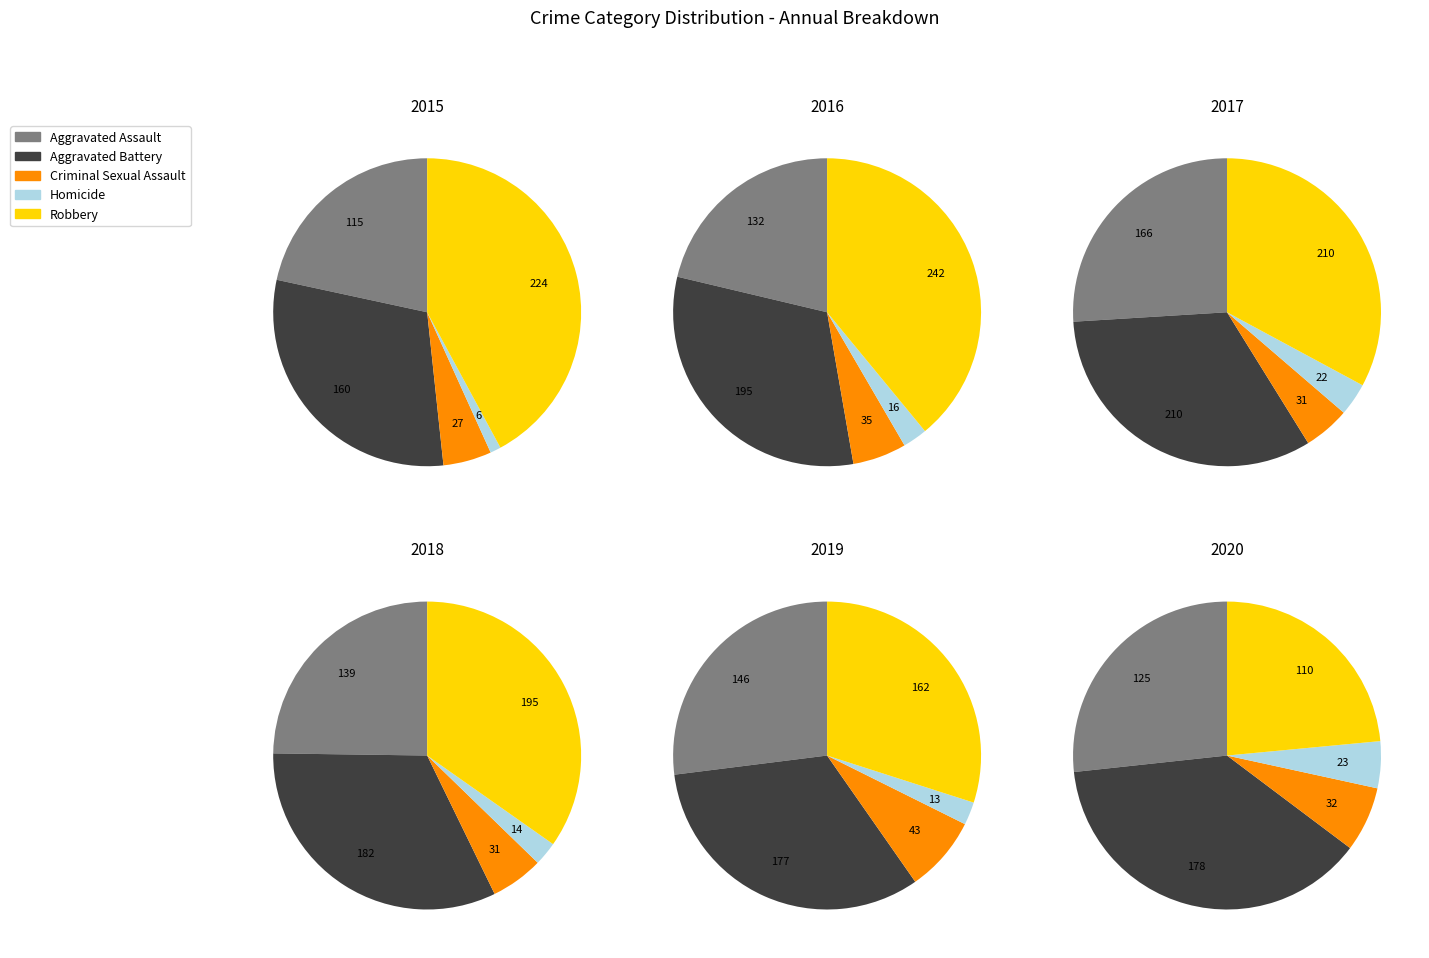

Which category has the biggest portion of the pie?

Robbery